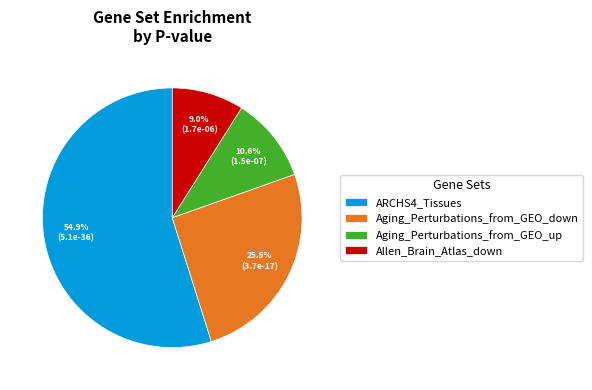

What portion of the pie excludes Allen_Brain_Atlas_down?

91.0%